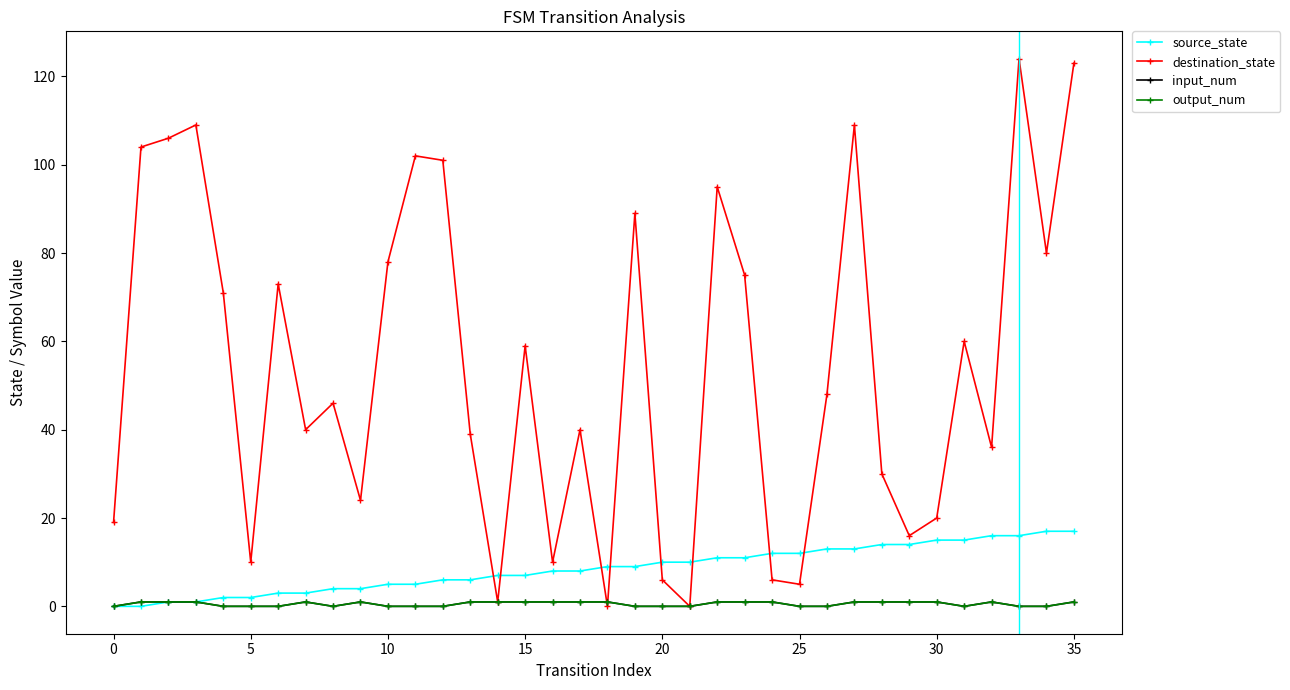

What is the average value of the source_state series?

8